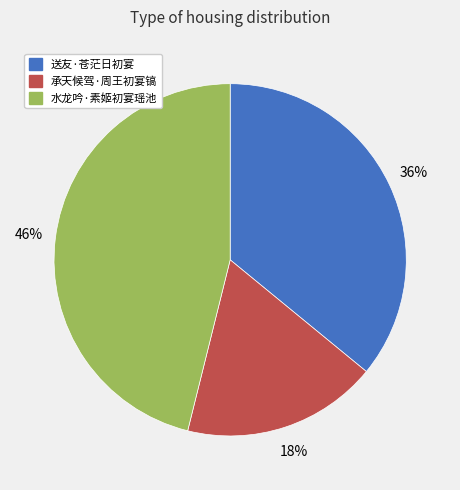

Which has a higher value, 送友·苍茫日初宴 or 承天候驾·周王初宴镐?

送友·苍茫日初宴